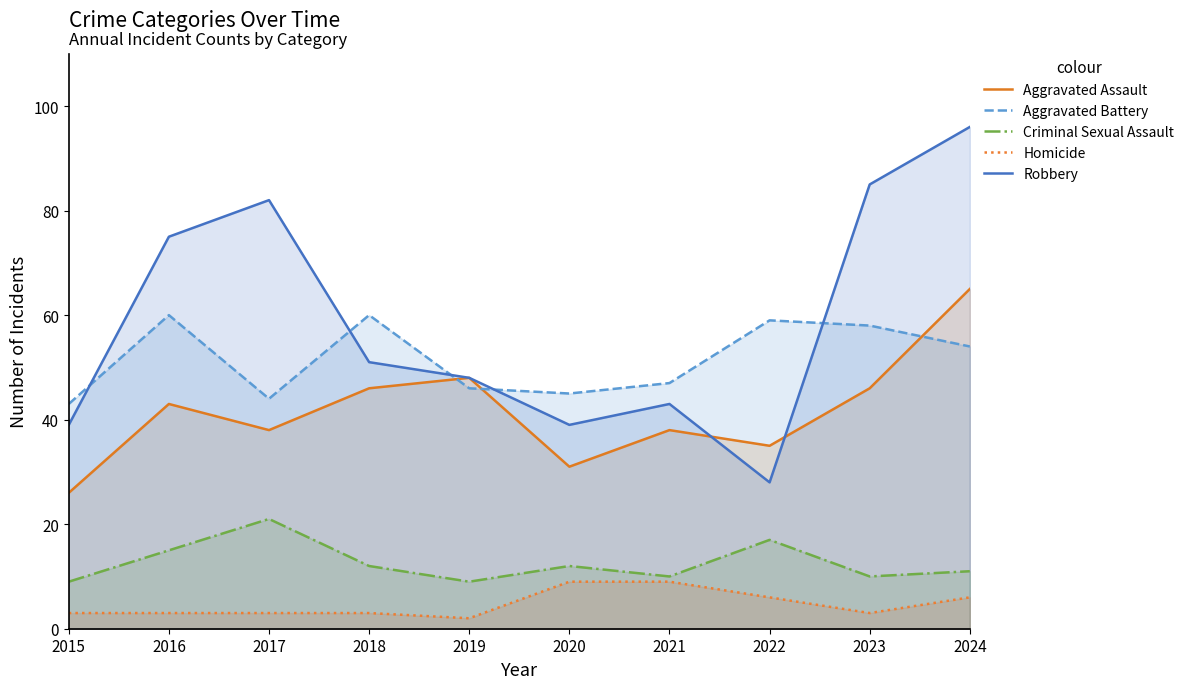

What is the spread (max minus min) of values at 2021?

38